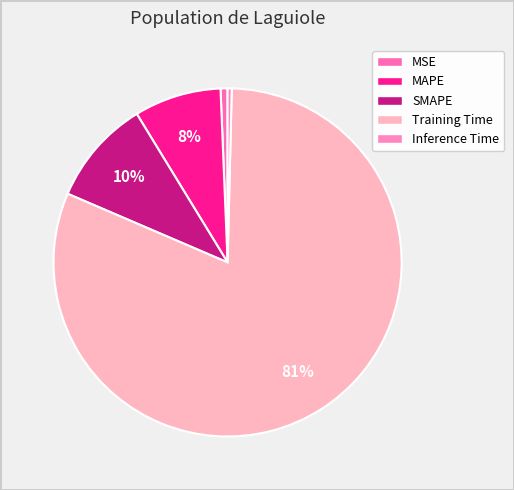

How many slices are in this pie chart?

5